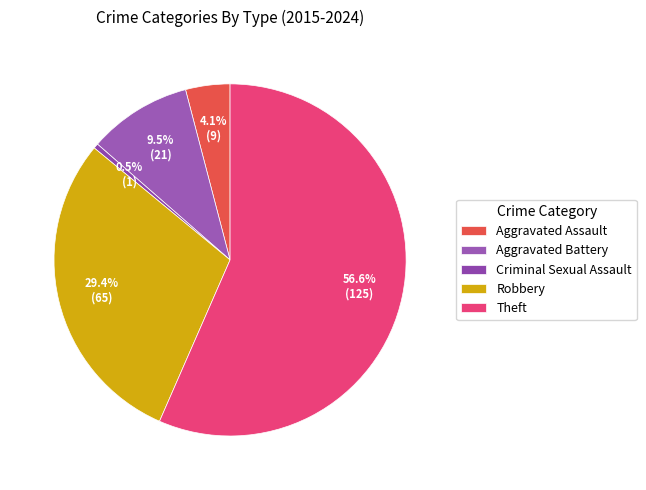

How much of the chart is everything except Criminal Sexual Assault?

99.5%